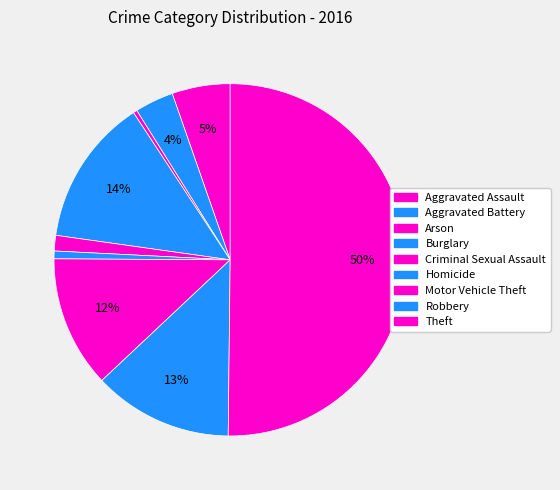

To the nearest percent, what is the average slice percentage?

11%